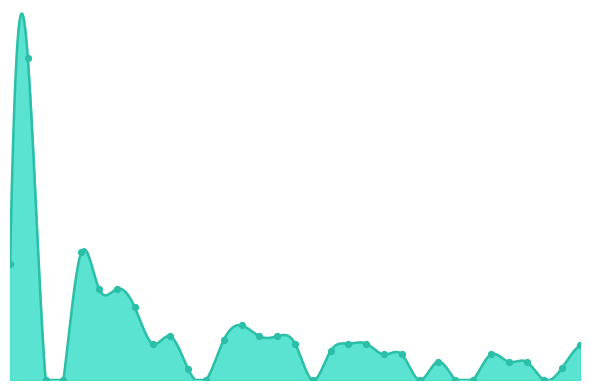

What is the change in value from 2017 to 2023?

-0.5